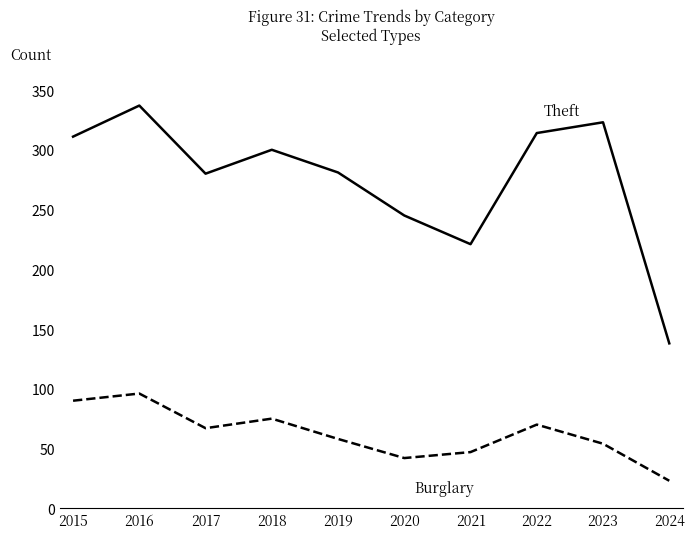

What is the difference between the highest and lowest values at 2024?

115